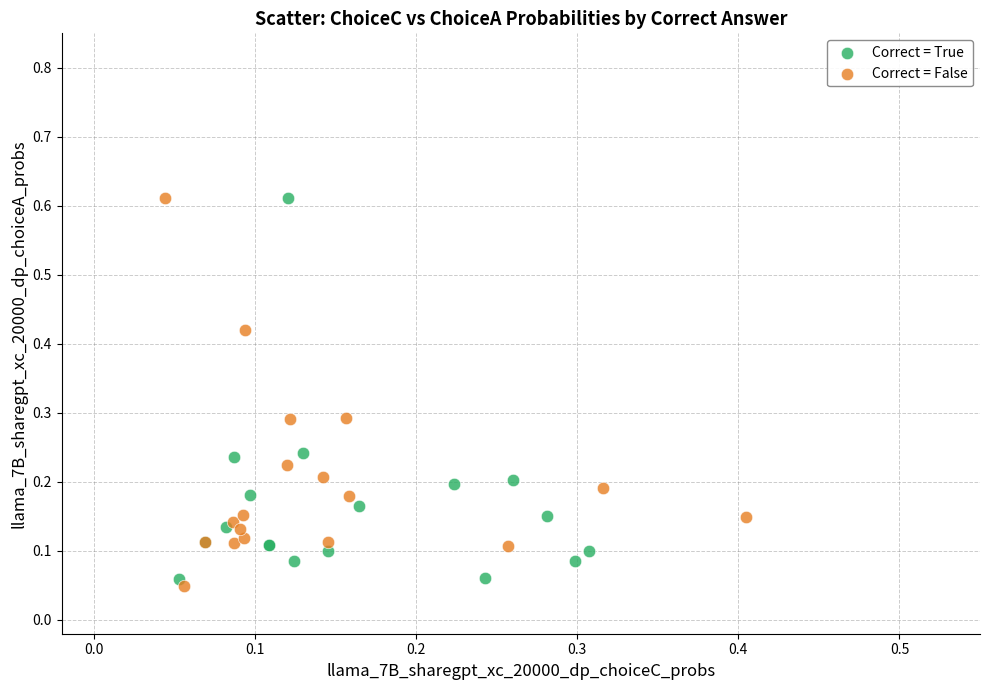

What are all the series names shown in the legend?

Correct = True, Correct = False